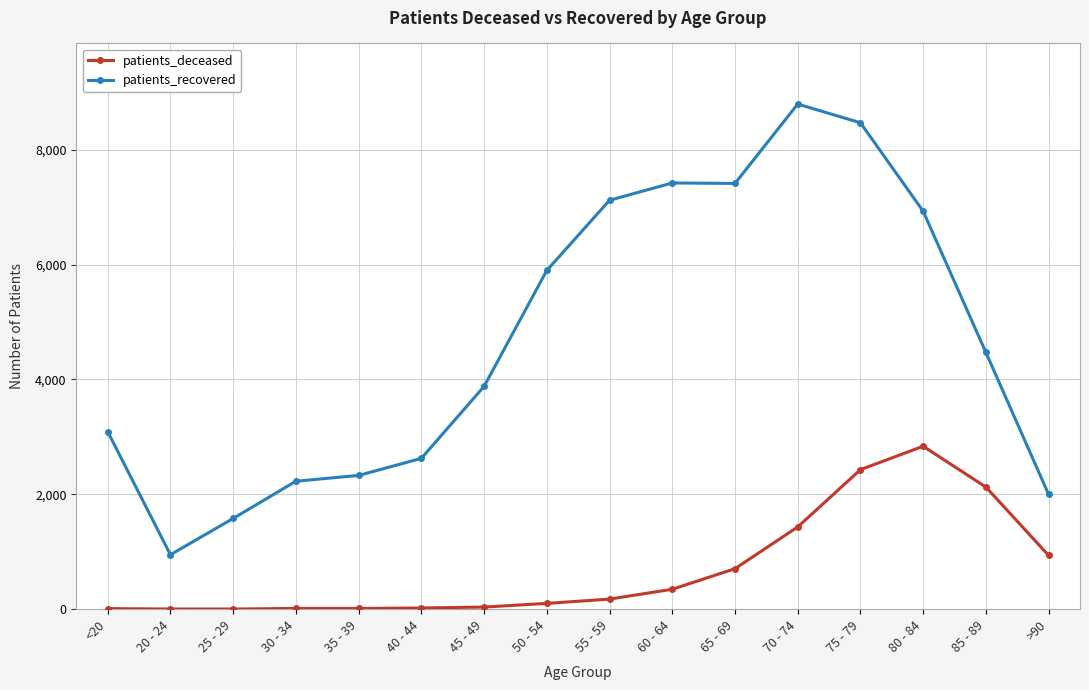

True or false: patients_recovered has a value of 948 at 20 - 24.

True